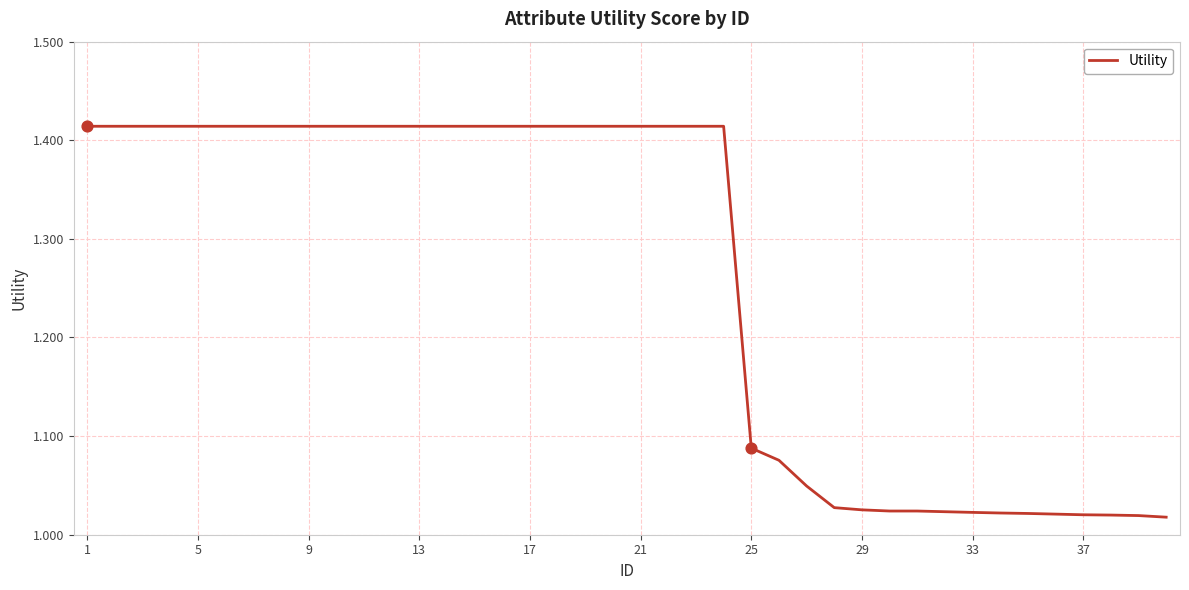

What is the difference between the maximum and minimum values?

0.4